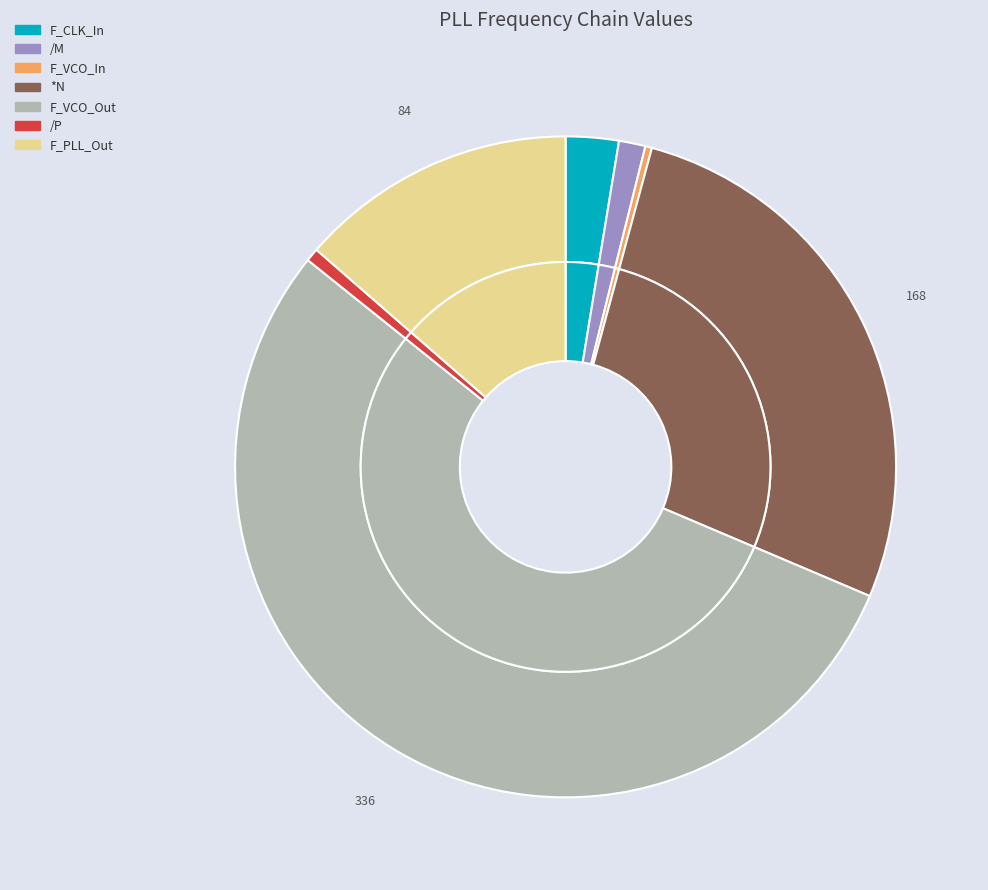

Rank the categories by value from highest to lowest.

F_VCO_Out, *N, F_PLL_Out, F_CLK_In, /M, /P, F_VCO_In